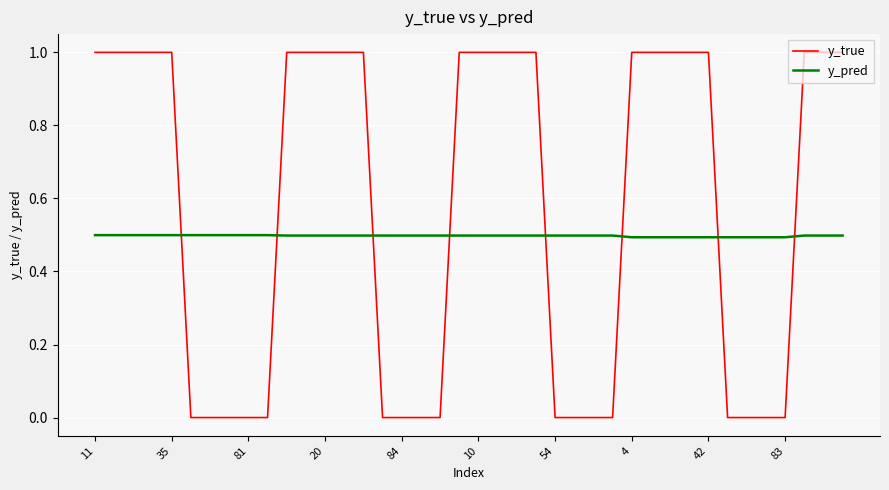

List the series in order of their overall mean, highest first.

y_true, y_pred